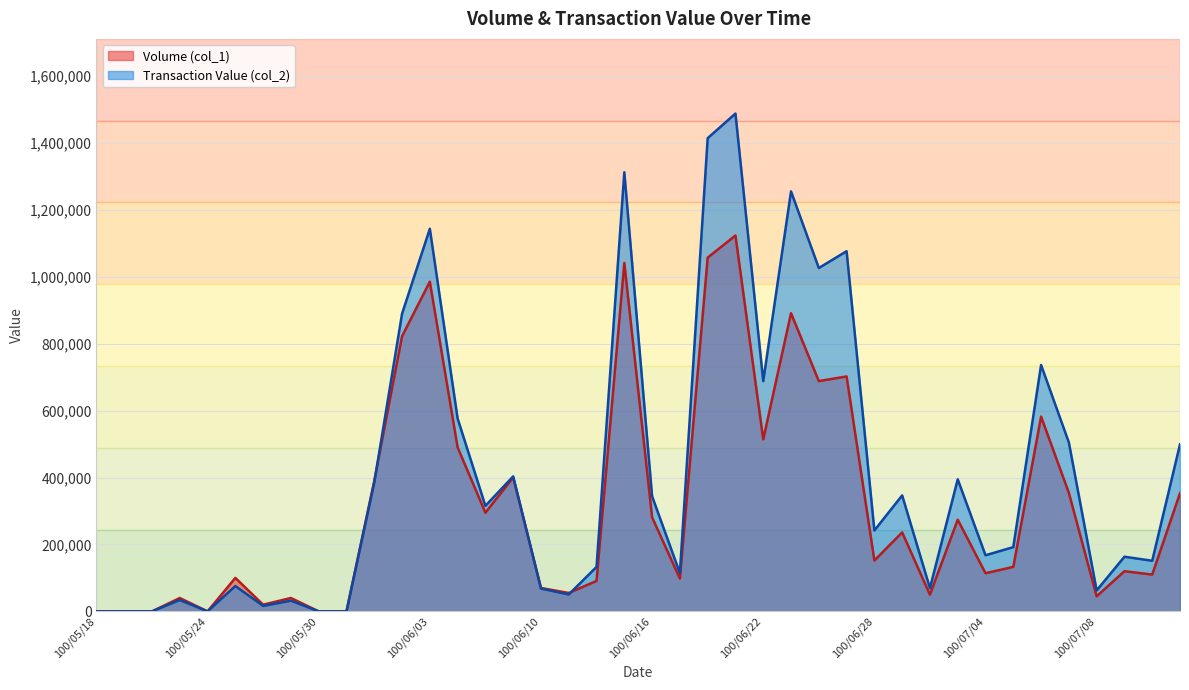

At which category is the sum across all series the highest?

100/06/21